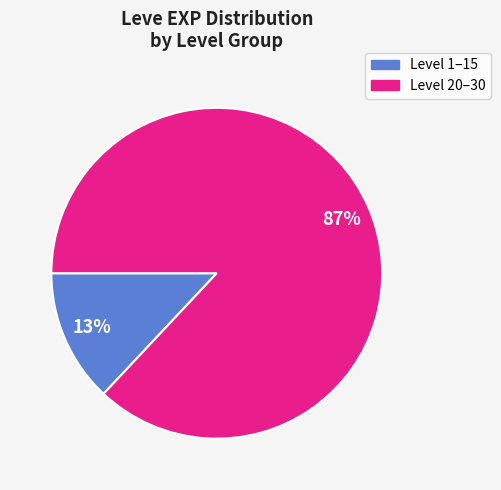

Is there a majority slice in this chart?

Yes